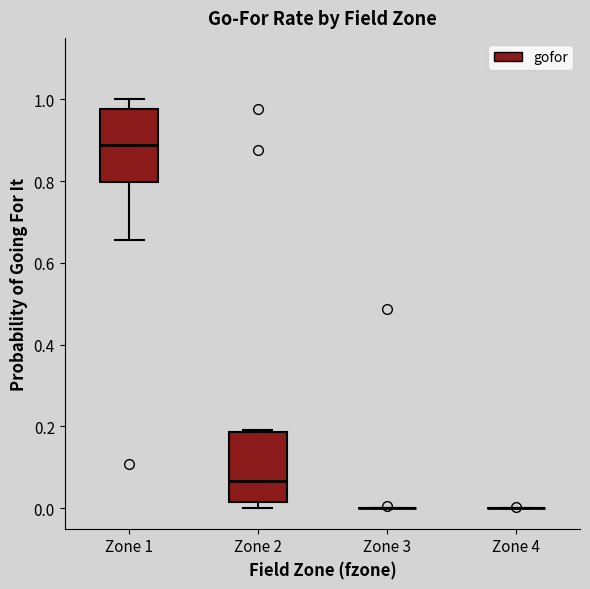

Reading left to right, read every box against the y-axis: the position of its median line, the range the box covers, and the ends of its whiskers. The values are not printed on the chart, so give them approximately, as read against the axis.

Zone 1: median 0.88, box 0.80 to 0.98, whiskers 0.66 to 1.00
Zone 2: median 0.06, box 0.02 to 0.18, whiskers 0.00 to 0.20
Zone 3: box collapsed to a line at 0.00, whiskers 0.00 to 0.00
Zone 4: box collapsed to a line at 0.00, whiskers 0.00 to 0.00